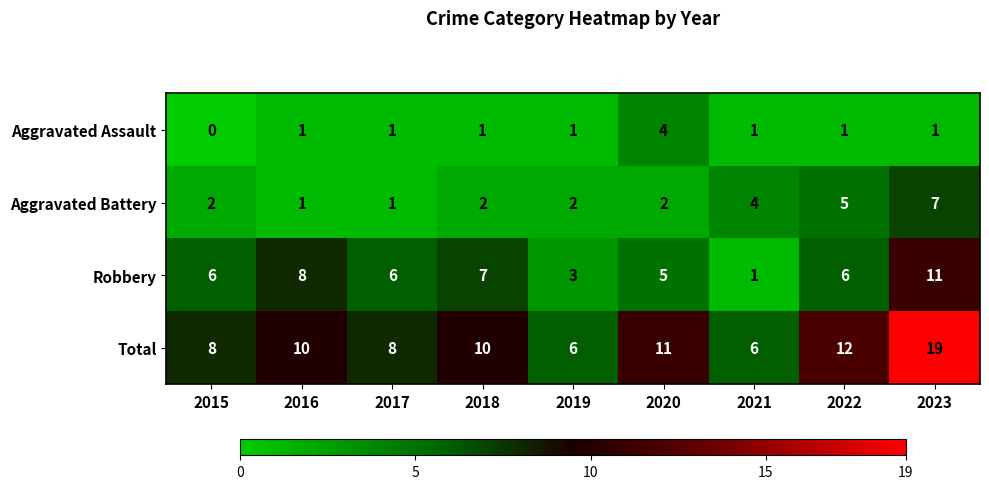

Rank the series by their maximum value, from lowest to highest.

Aggravated Assault, Aggravated Battery, Robbery, Total